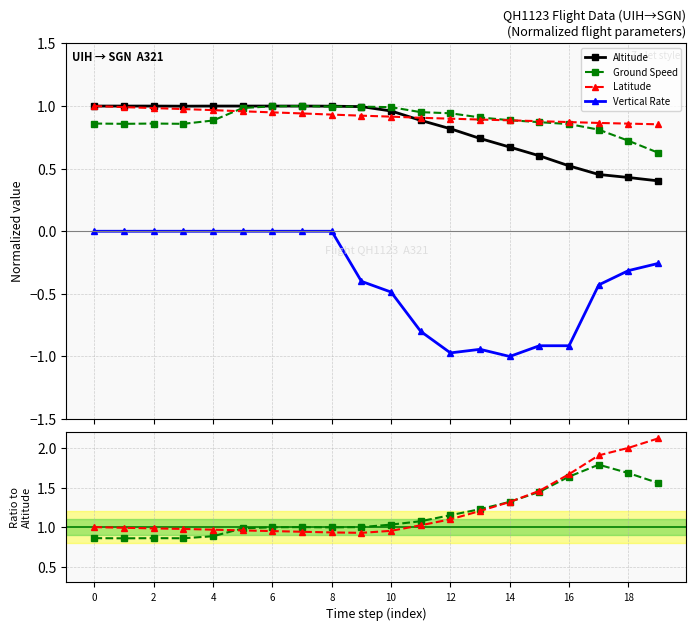

How many lines are shown in the chart?

4